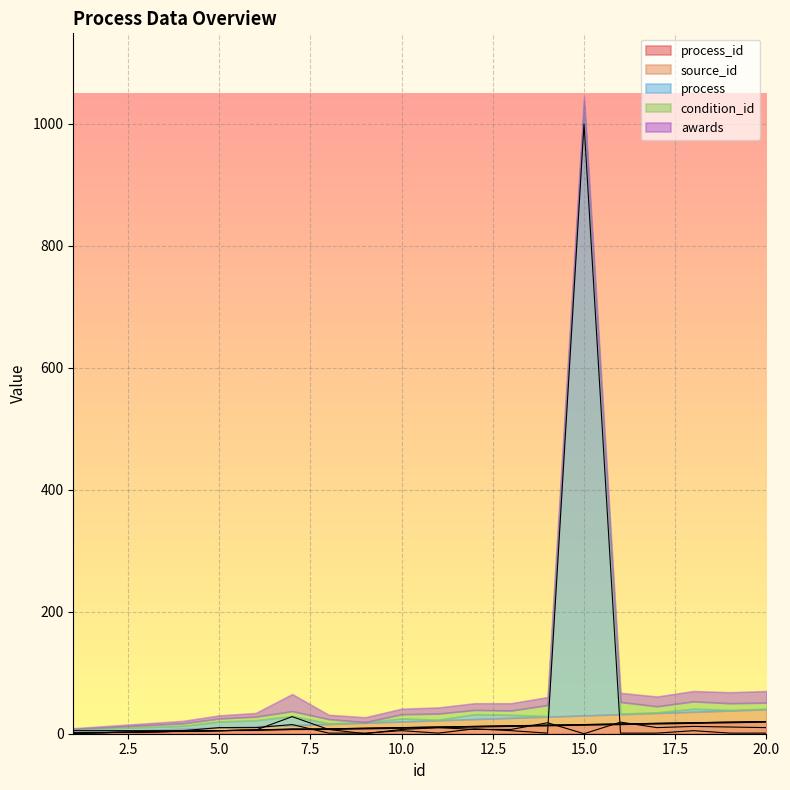

What is the lowest value of the source_id series?

1